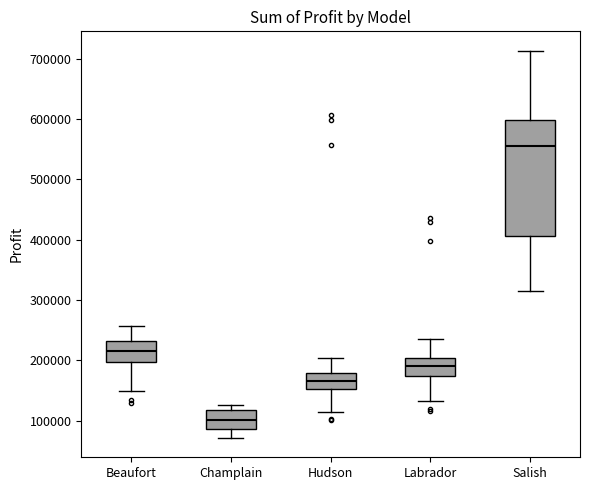

Reading left to right, transcribe this box plot: for each box, give where its median line is, the range the box spans, and where its two whiskers end, as read against the y-axis. The values are not printed on the chart, so give them approximately, as read against the axis.

Beaufort: median 220000, box 200000 to 230000, whiskers 150000 to 260000
Champlain: median 100000, box 90000 to 120000, whiskers 70000 to 130000
Hudson: median 170000, box 150000 to 180000, whiskers 120000 to 200000
Labrador: median 190000, box 170000 to 200000, whiskers 130000 to 240000
Salish: median 560000, box 410000 to 600000, whiskers 320000 to 710000